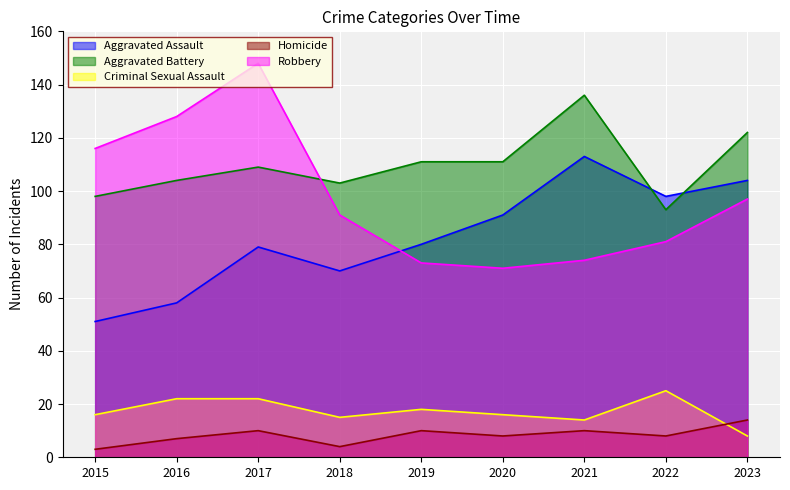

Is the value of Aggravated Battery at 2018 greater than the value of Robbery at 2023?

Yes